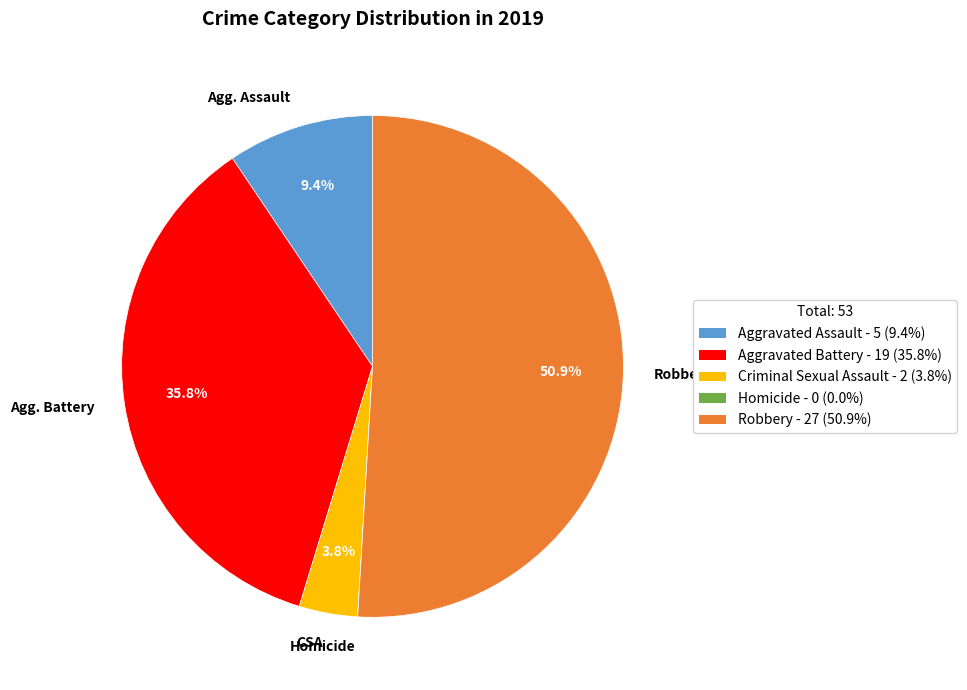

Which slice is the largest?

Robbery